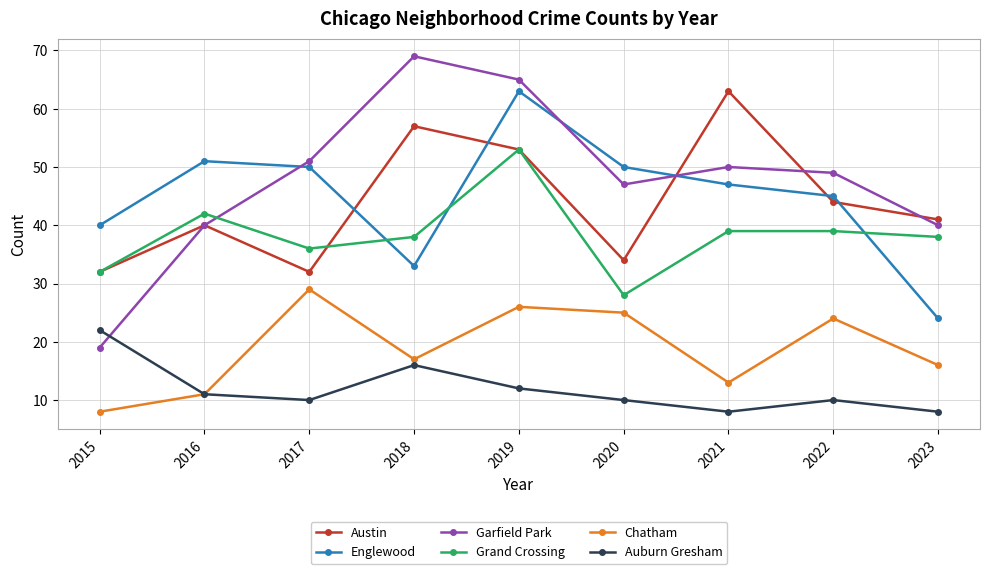

How many lines are shown in the chart?

6